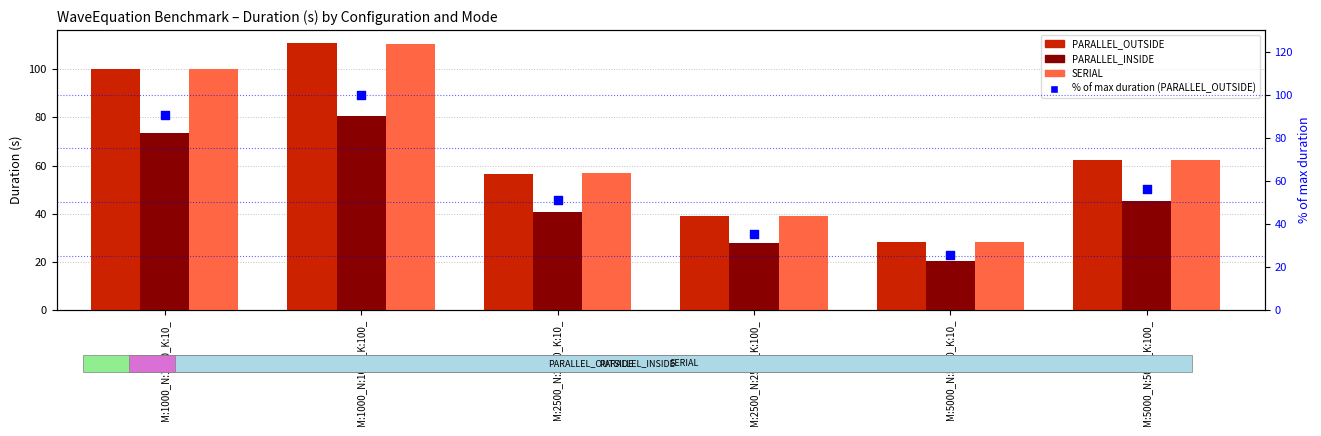

What is the total value across all series at M:5000_N:5000_K:100_?

225.9